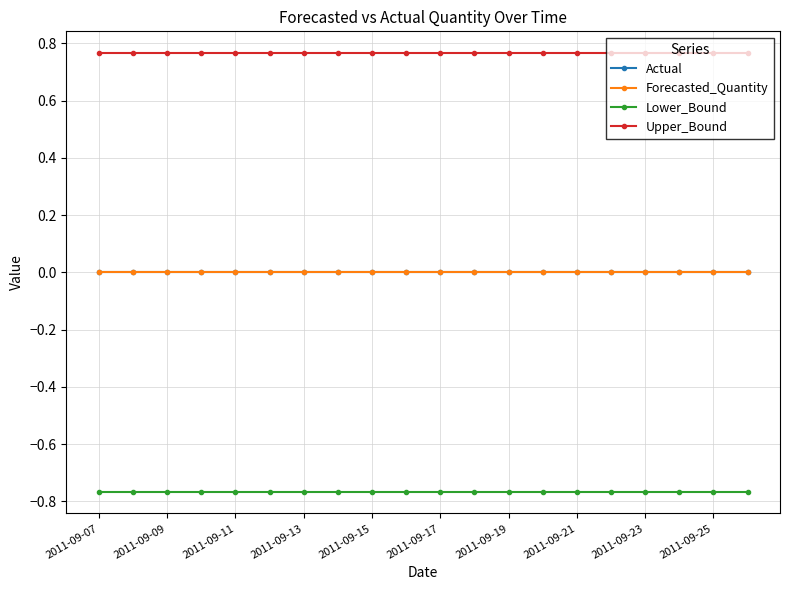

What is the value of the Upper_Bound point at the 13th from the left?

0.8